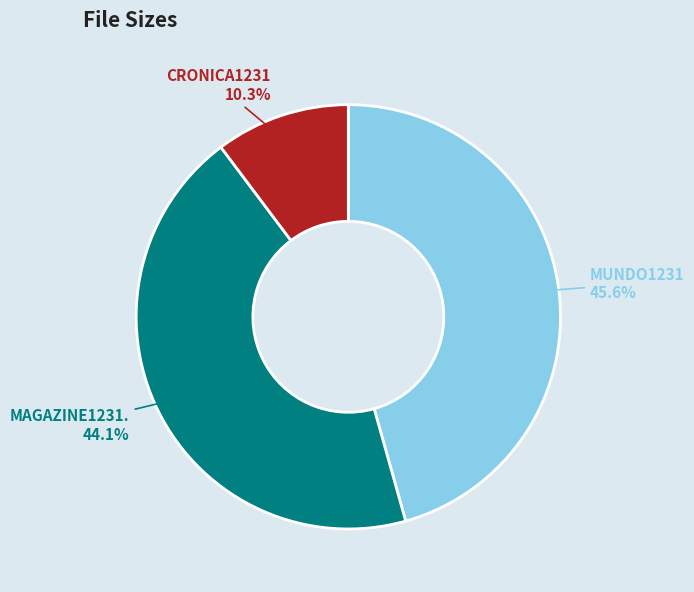

Does any single category account for the majority?

No